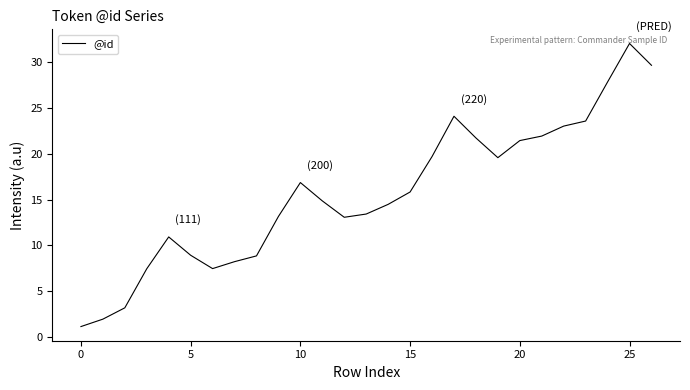

Does the chart have visible grid lines?

No